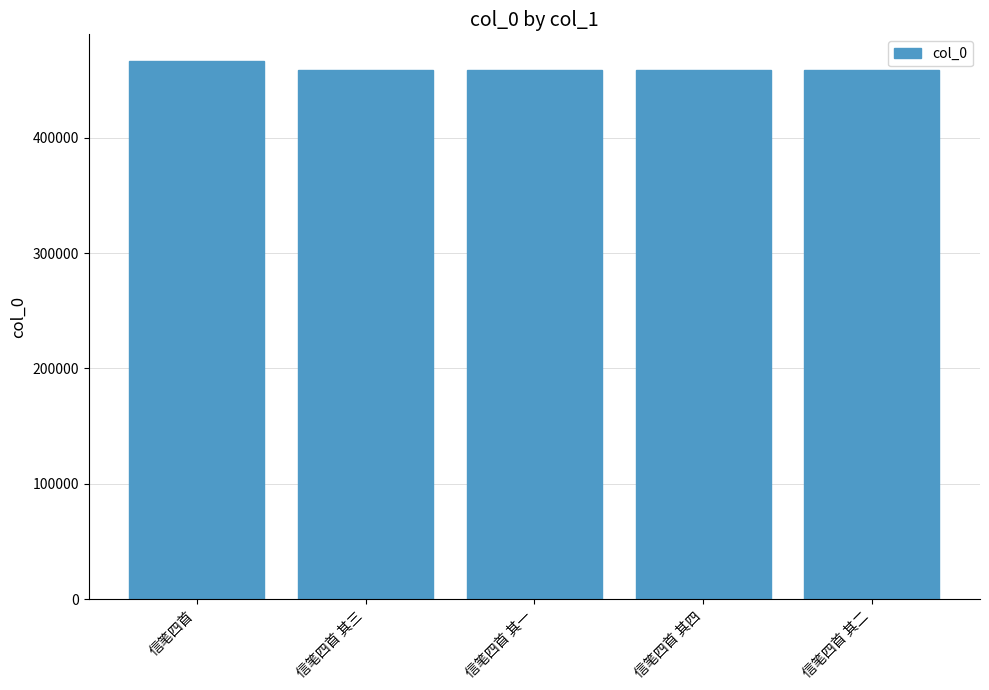

What is the label of the 5th bar from the left?

信笔四首 其二